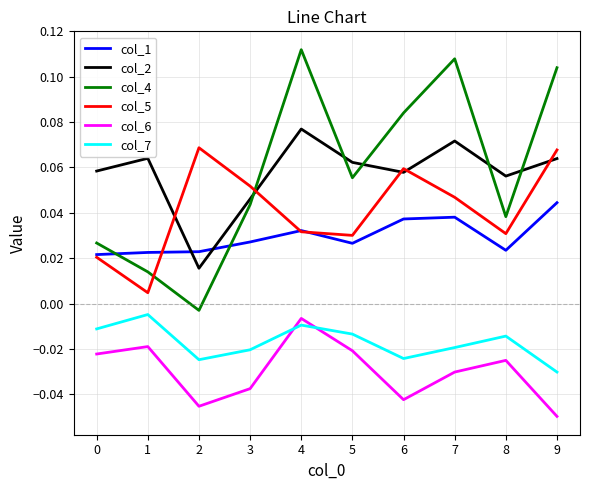

At which category does the chart reach its peak across all series?

4